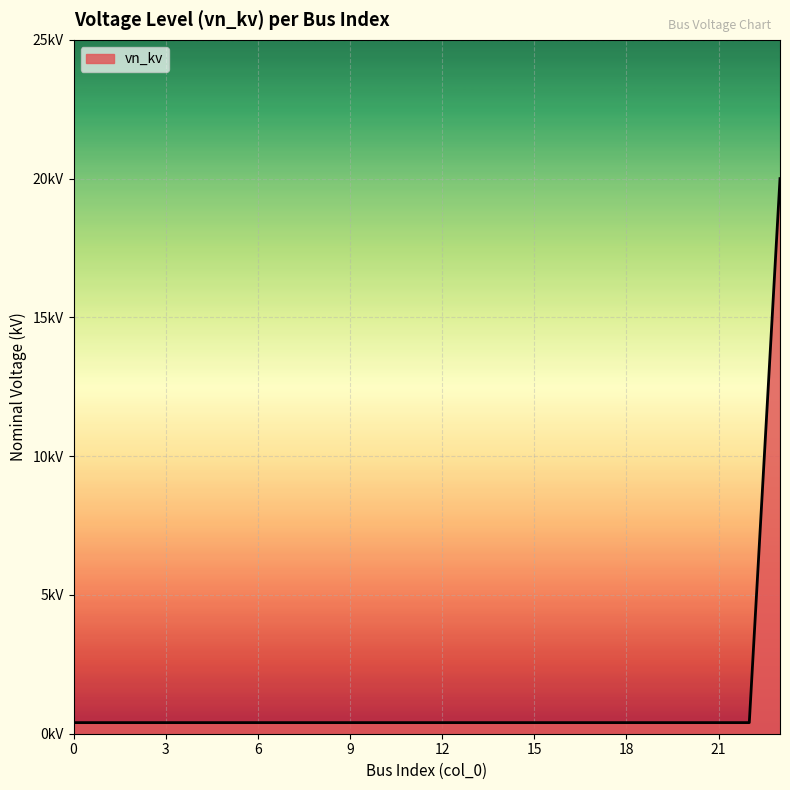

Which label corresponds to the largest value in the chart?

23